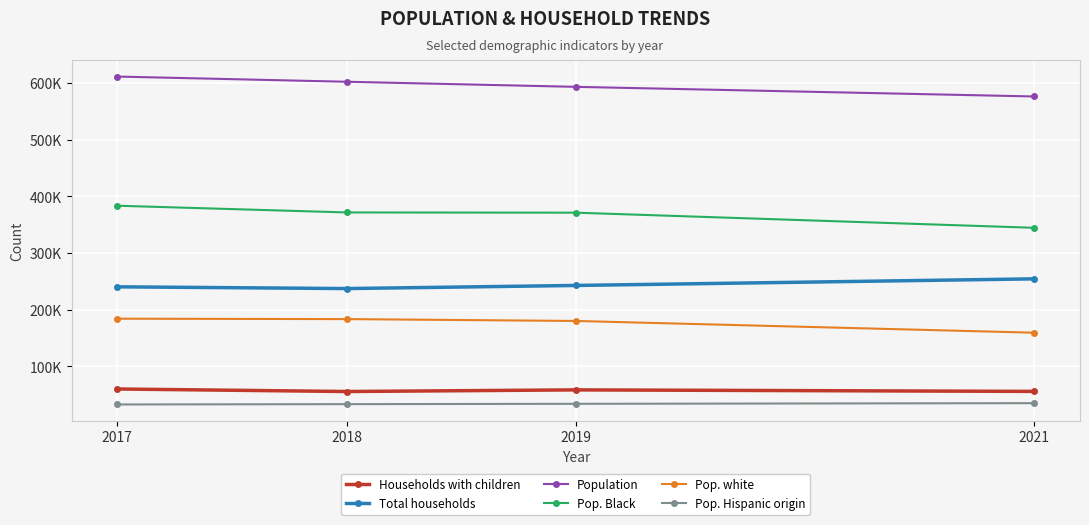

Count the Pop. Hispanic origin values in the range 33061 to 34810.

3